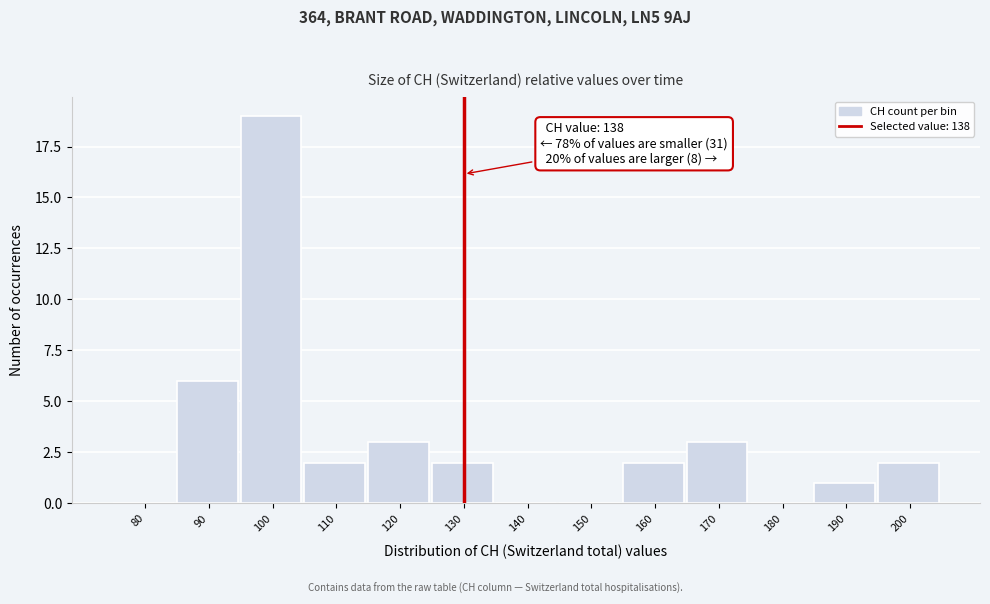

Reading left to right, list all the values displayed in this chart.

80=0	90=6	100=19	110=2	120=3	130=2	140=0	150=0	160=2	170=3	180=0	190=1	200=2